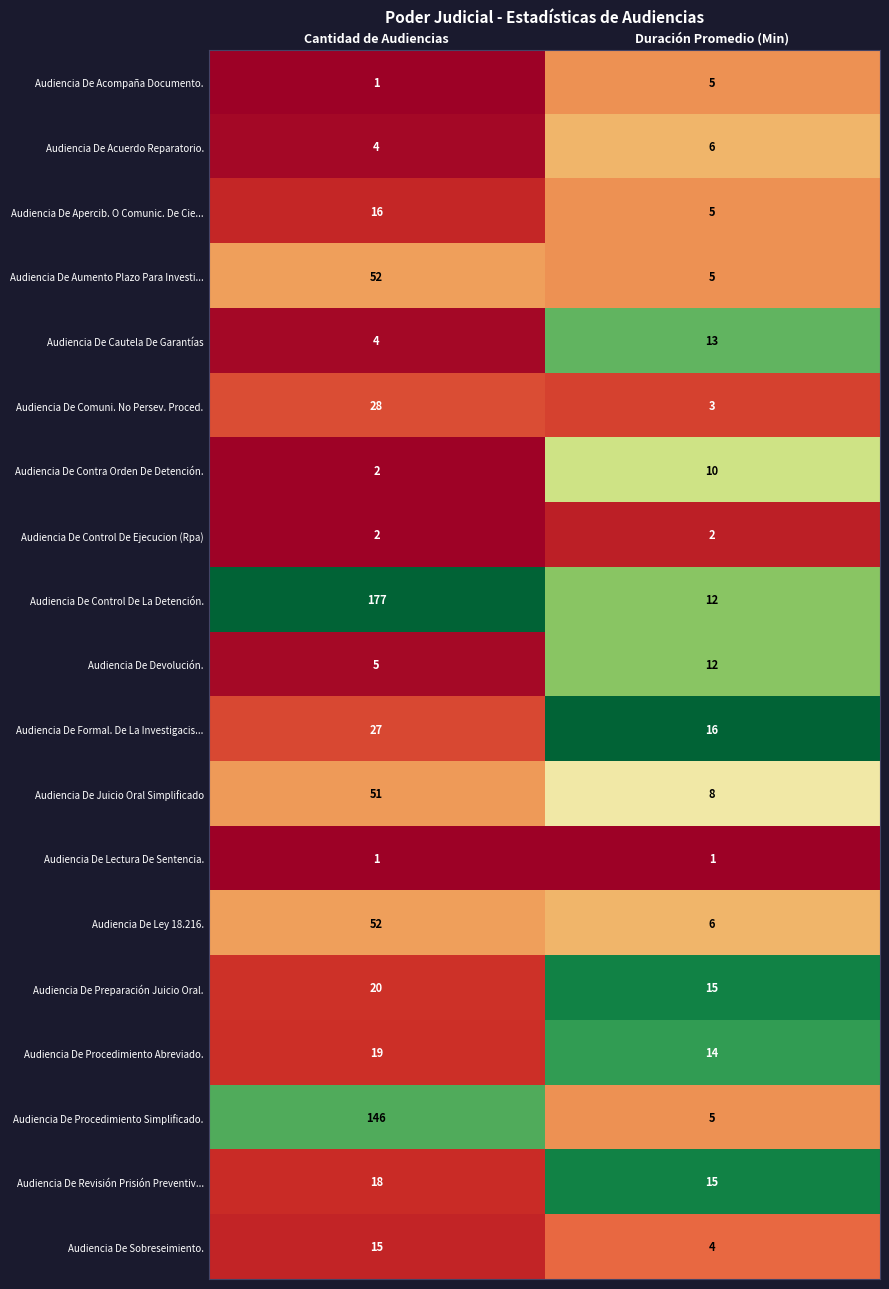

What is the maximum value shown in the chart?

177